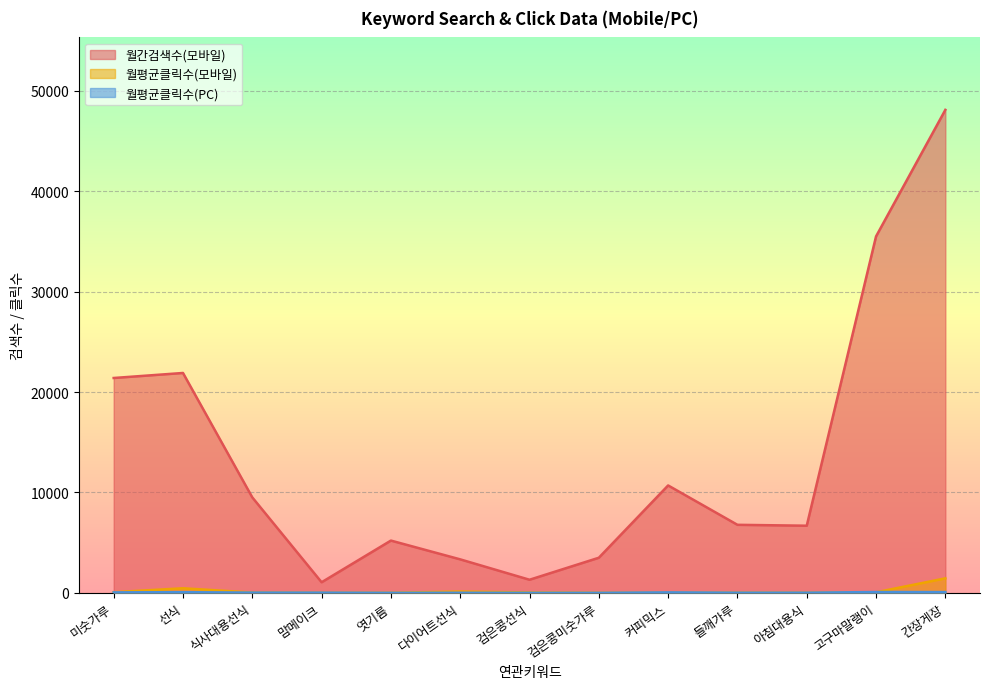

Reading left to right, what are all the values shown in this chart?

월간검색수(모바일): 21400.0	21900.0	9510.0	1060.0	5210.0	3340.0	1310.0	3500.0	10700.0	6780.0	6690.0	35500.0	48100.0
월평균클릭수(모바일): 69.3	461.7	35.8	9.3	15.7	133.3	44.3	13.3	11.6	21.0	16.4	60.3	1450.3
월평균클릭수(PC): 53.1	71.7	29.8	25.0	7.5	13.1	5.7	6.4	51.9	19.4	20.8	87.0	81.5